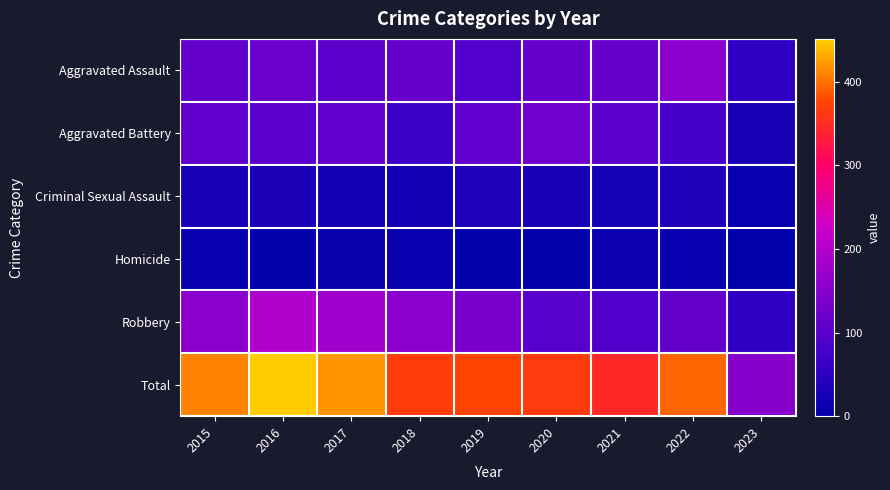

Which series has the widest spread of values?

Total